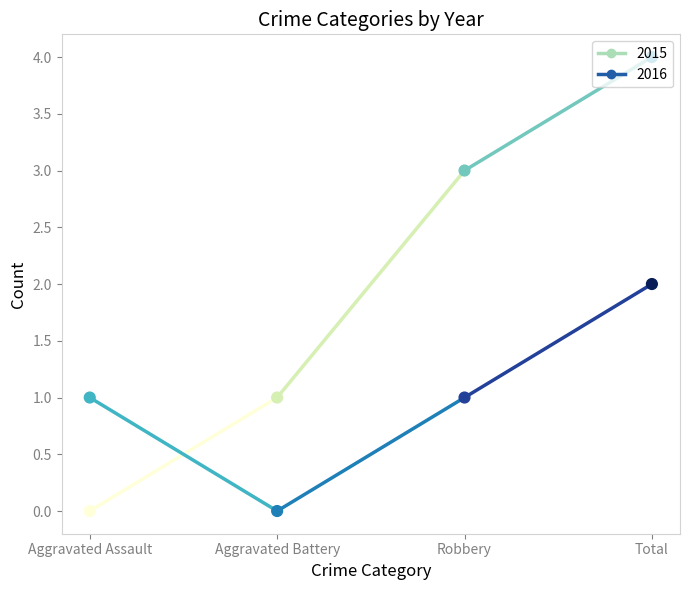

Which series has the largest total across all categories?

2015